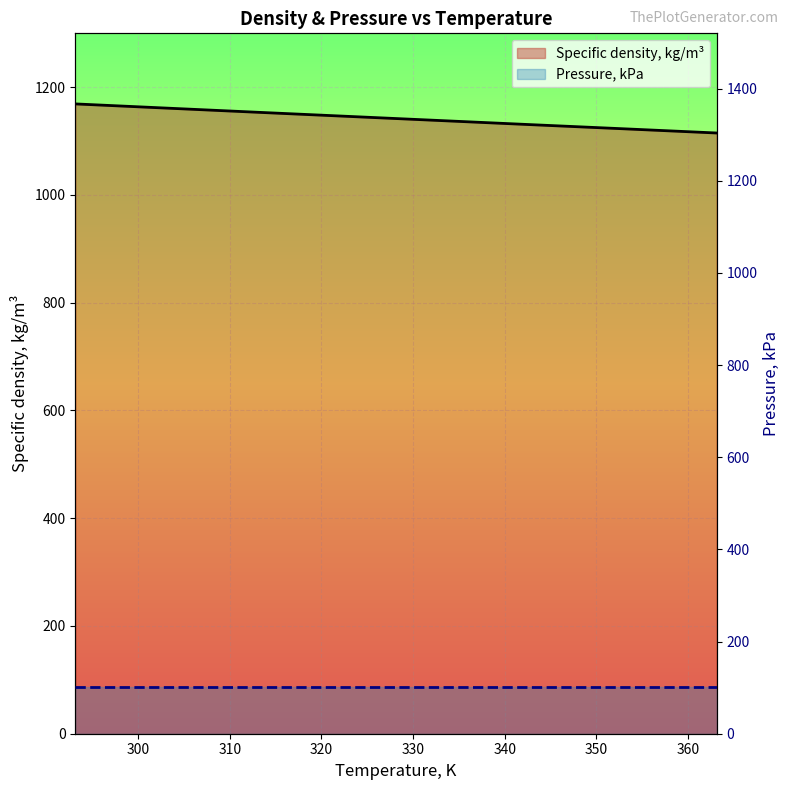

Rank the series by their maximum value, from lowest to highest.

Pressure, kPa (line), Specific density, kg/m³ (line)